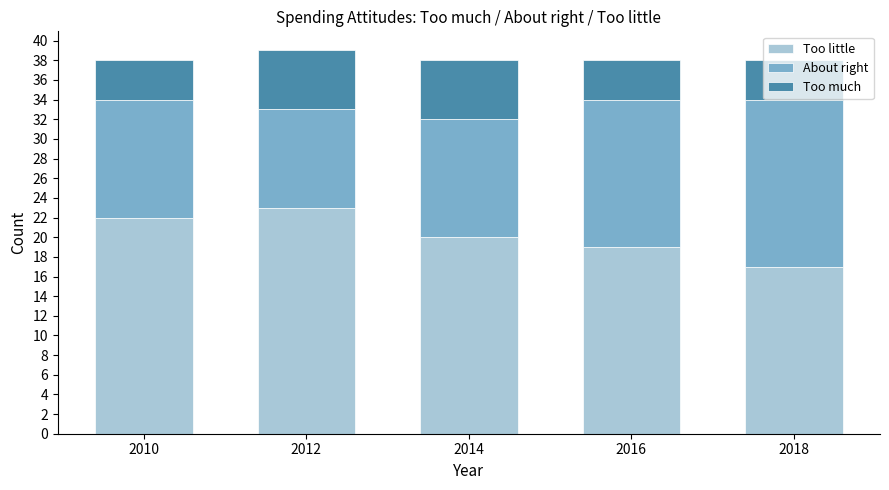

True or false: Too little has a value of 22 at 2010.

True